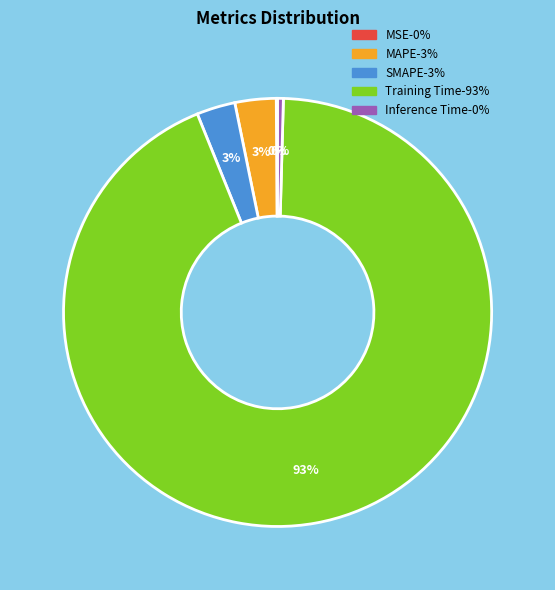

Between Training Time and SMAPE, which is larger?

Training Time